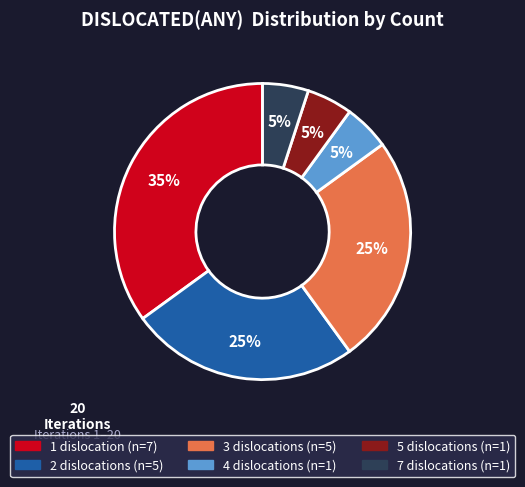

To the nearest percent, what is the difference between the largest and smallest slice percentages?

30%